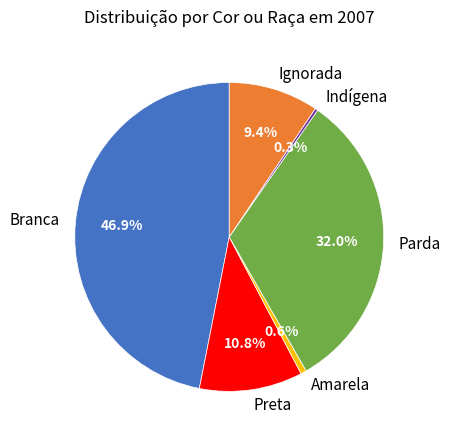

Count the number of slices in the pie.

6